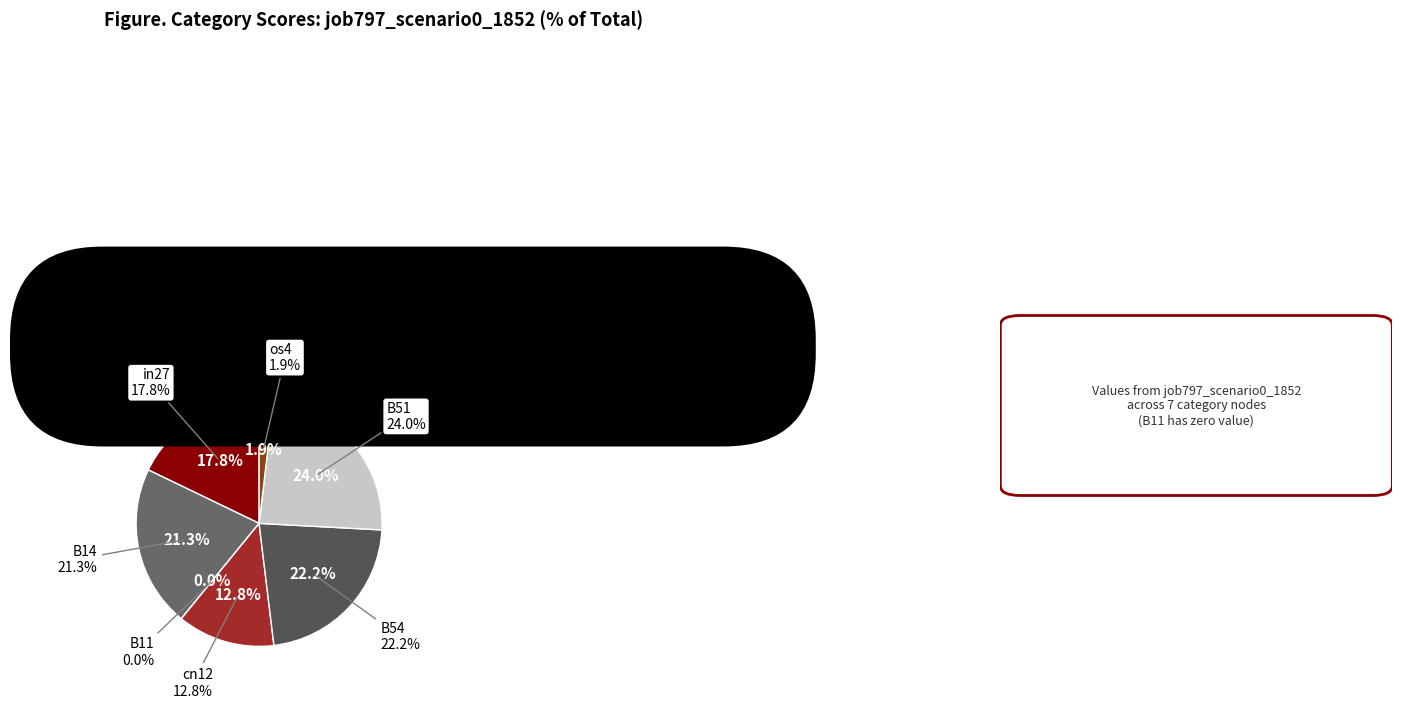

Count the number of slices in the pie.

7